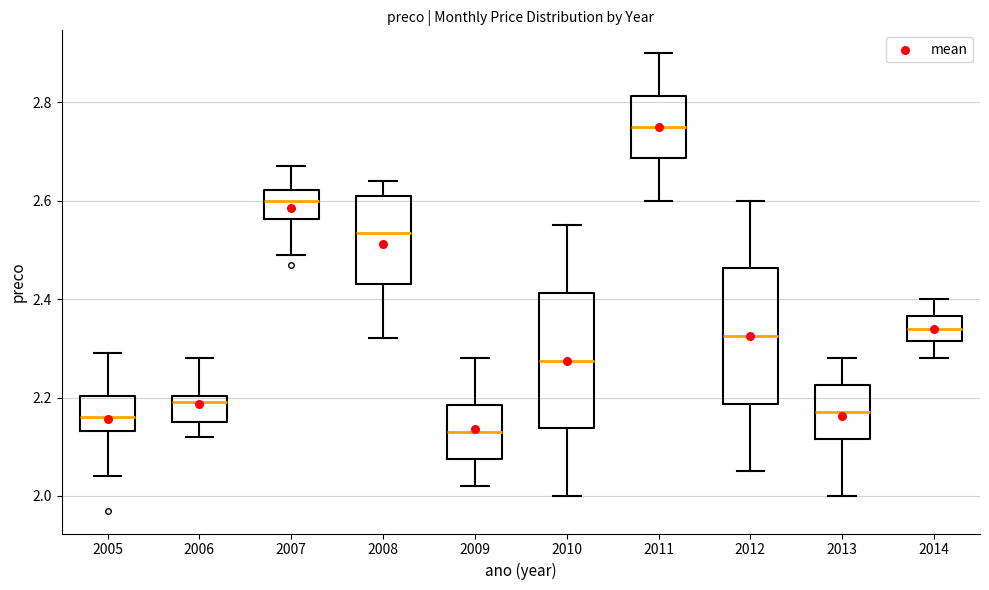

Where is the lower edge of the box at x = 2011 on the y-axis? The values are not printed on the chart, so give them approximately, as read against the axis.

2.68